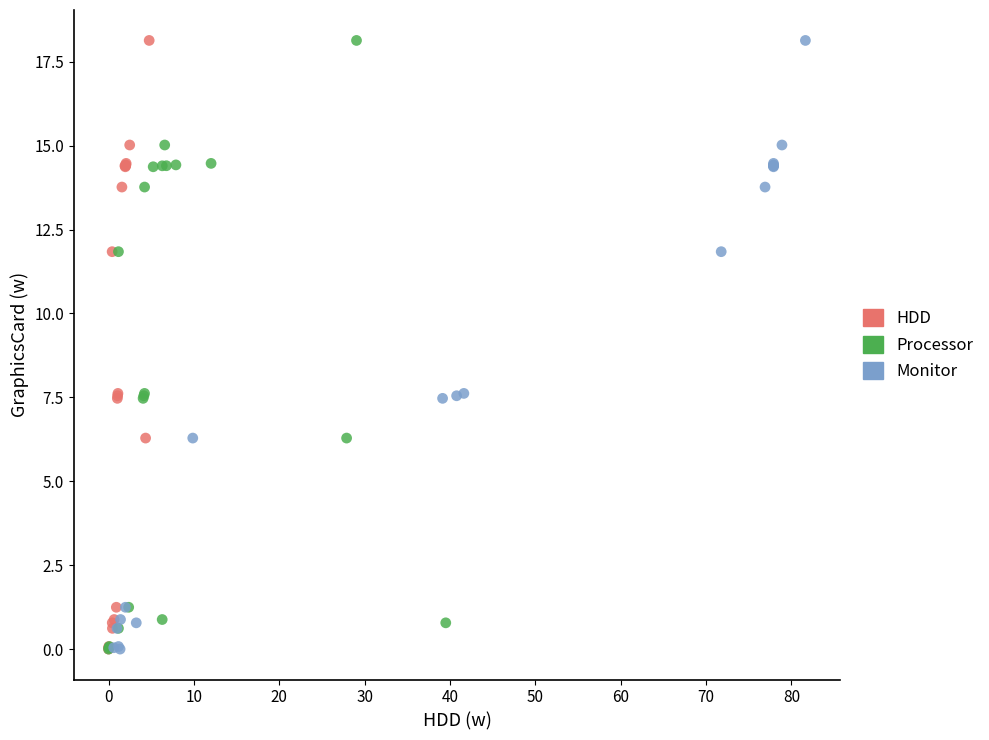

What are all the series names shown in the legend?

HDD, Processor, Monitor